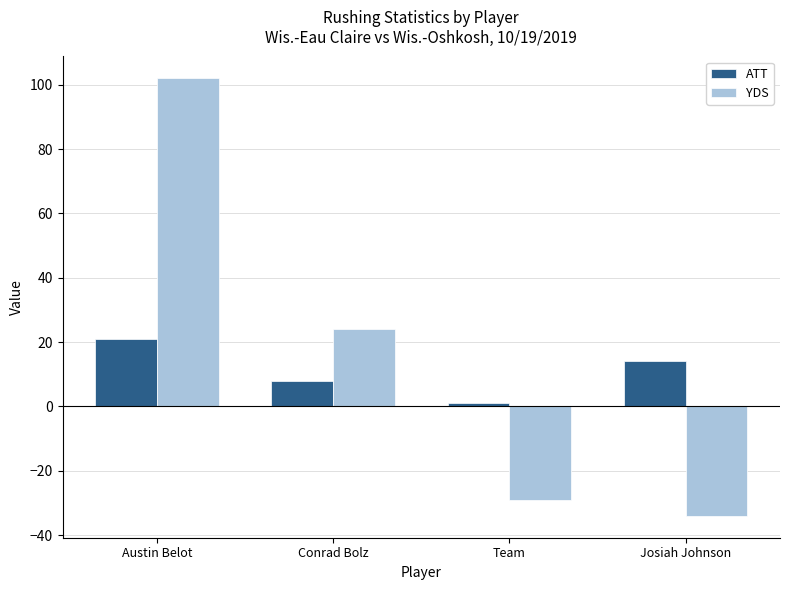

Which series has the widest spread of values?

YDS